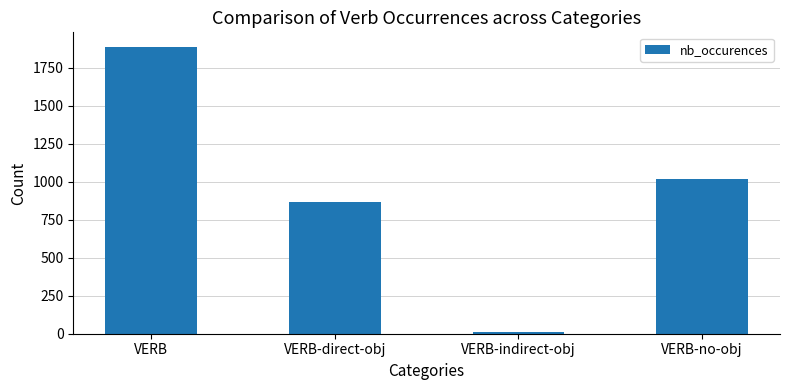

Approximately how many times larger is the value at VERB-direct-obj compared to VERB-indirect-obj?

96.2